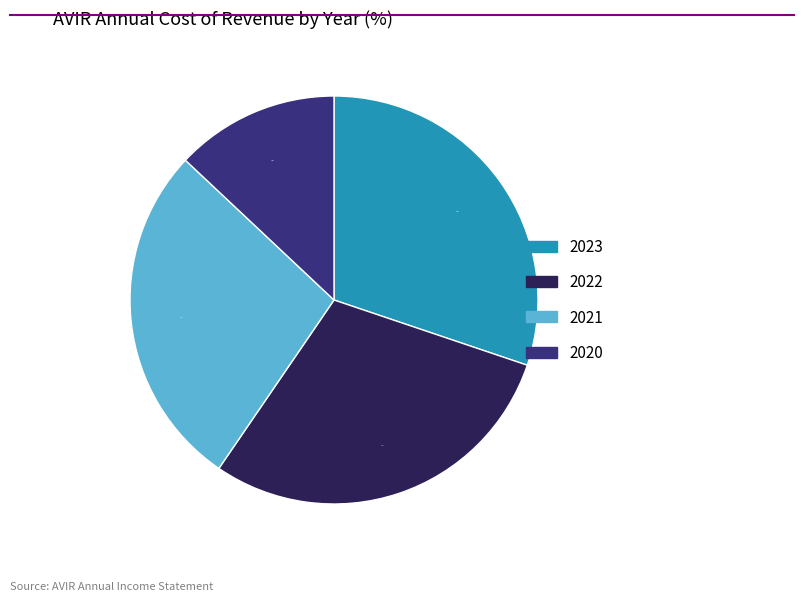

True or false: 2023 accounts for 30% of the total.

True